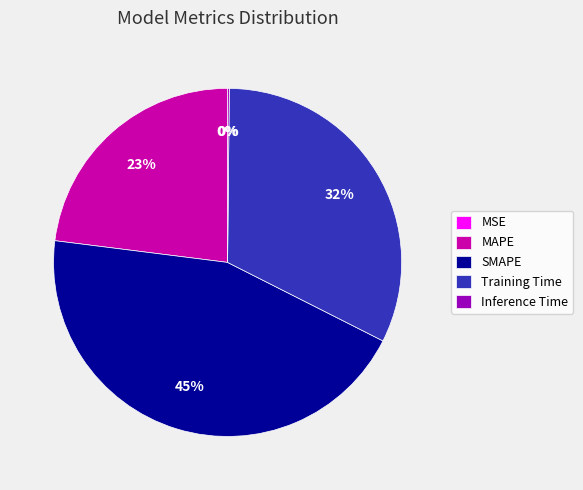

Combined, do Training Time and MAPE account for over 50%?

Yes